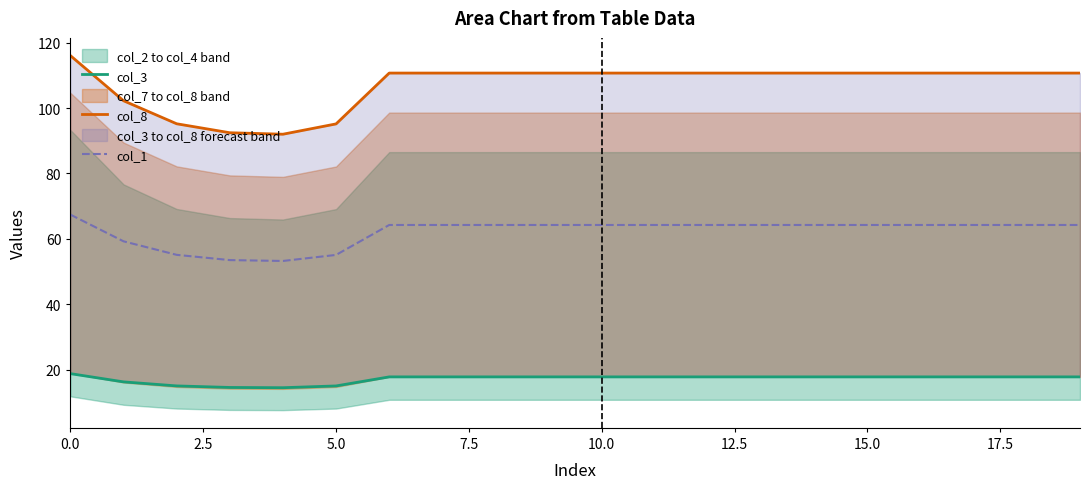

True or false: col_1 and col_8 cross at least once.

False